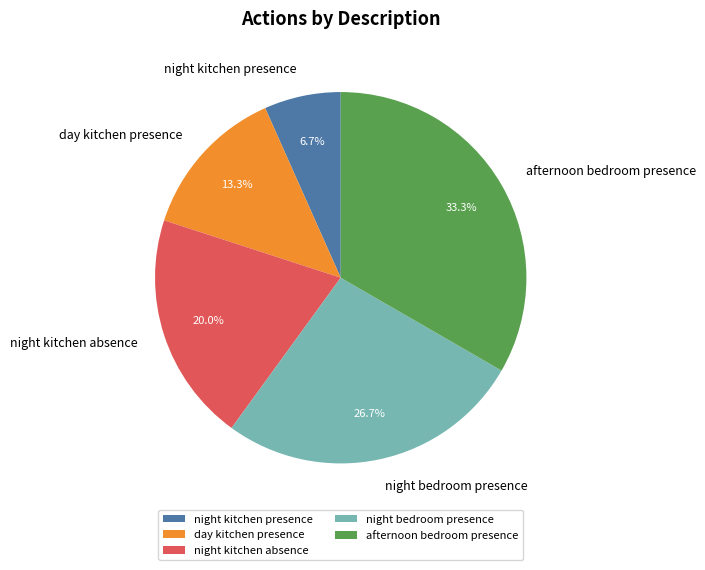

Does night kitchen absence account for over 50% of the chart?

No